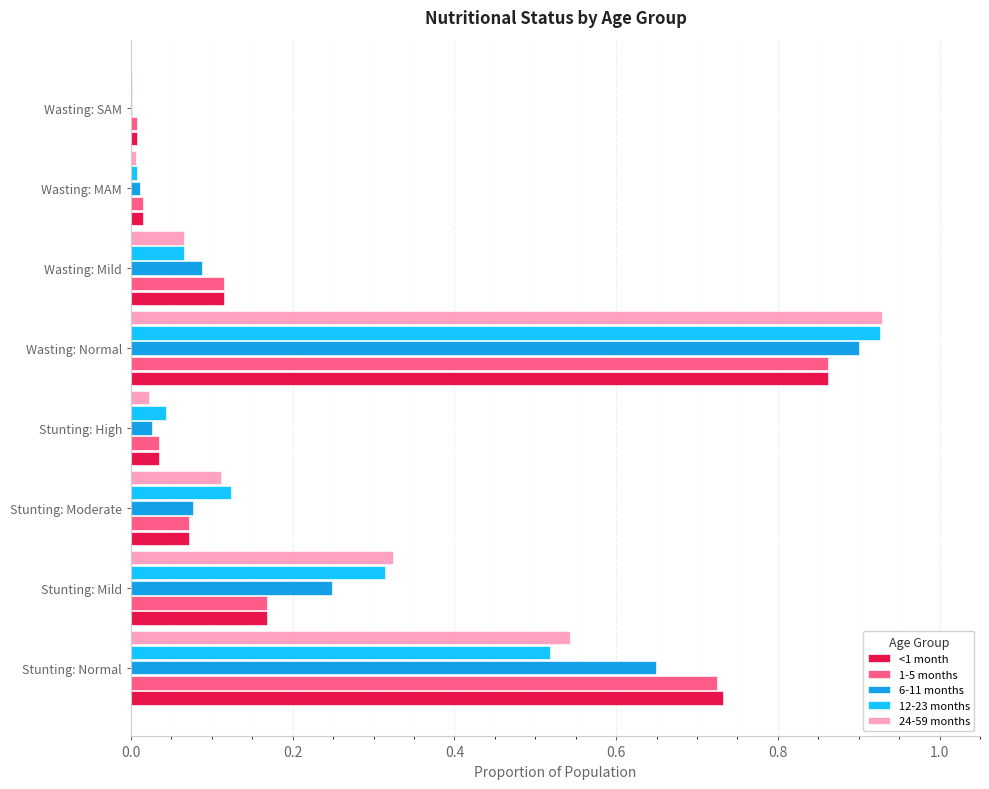

What is the total value across all series at Stunting: Mild?

1.2